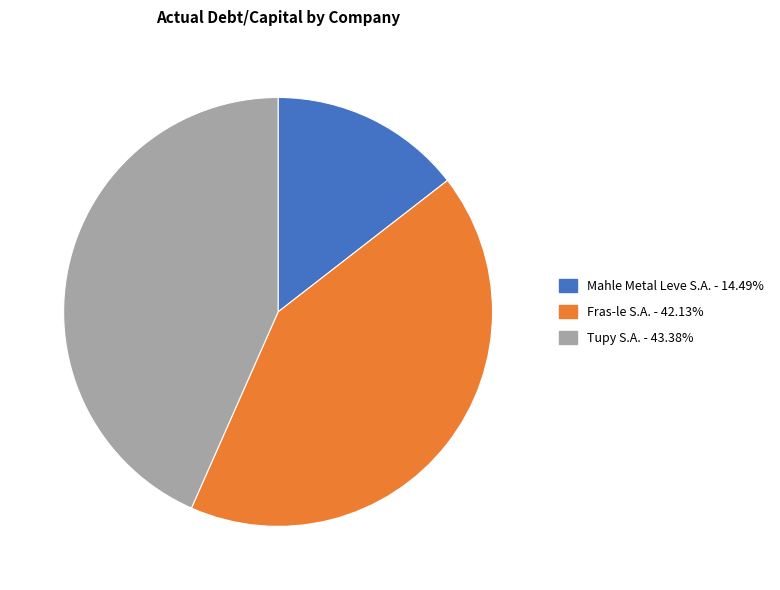

Is the sum of Fras-le S.A. - 42.13% and Tupy S.A. - 43.38% greater than half?

Yes